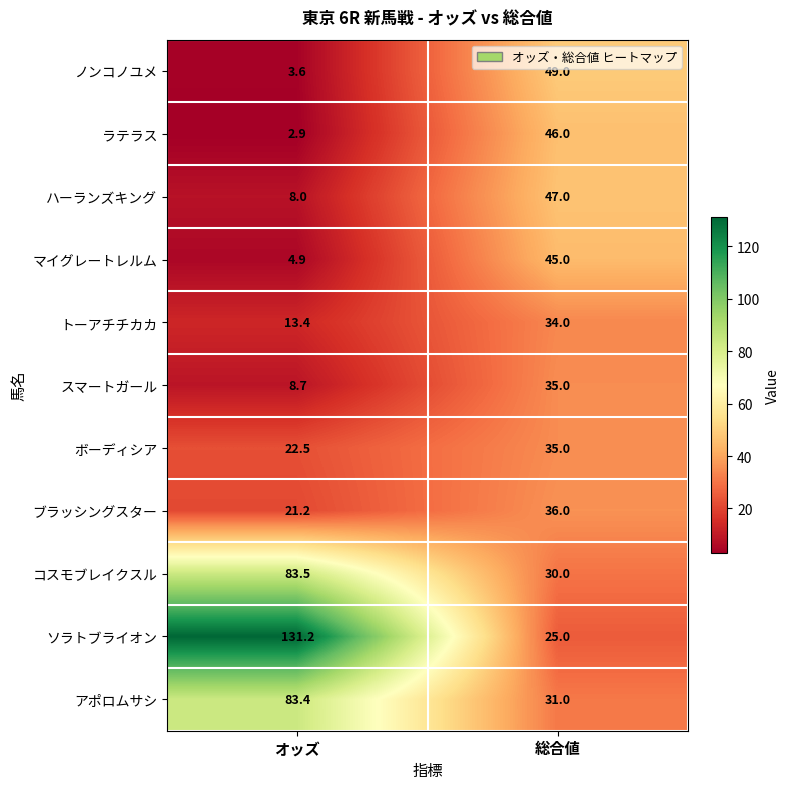

What is the greatest value displayed?

131.2